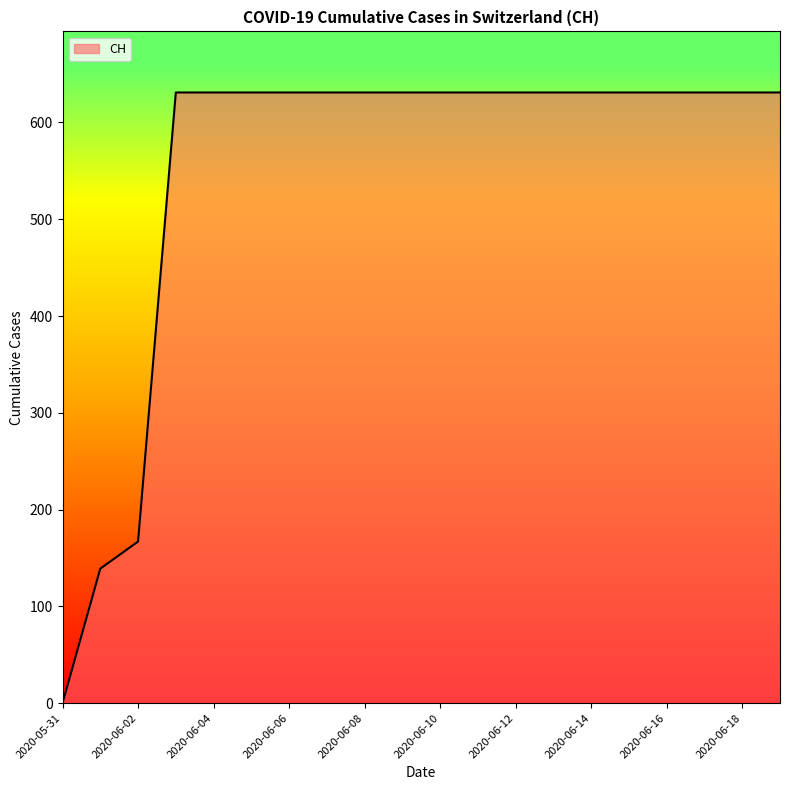

Reading right to left, extract all data points from this chart.

631	631	631	631	631	631	631	631	631	631	631	631	631	631	631	631	631	167	139	0